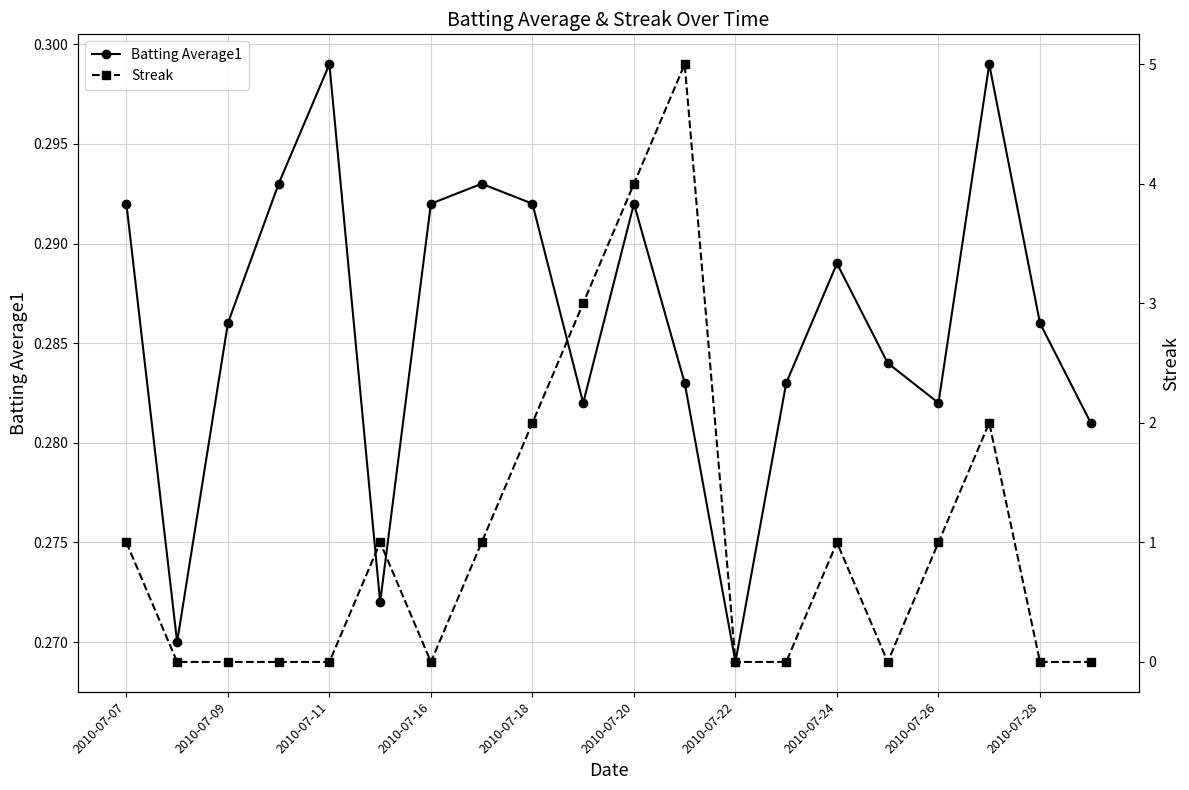

At which category is the sum across all series the highest?

11